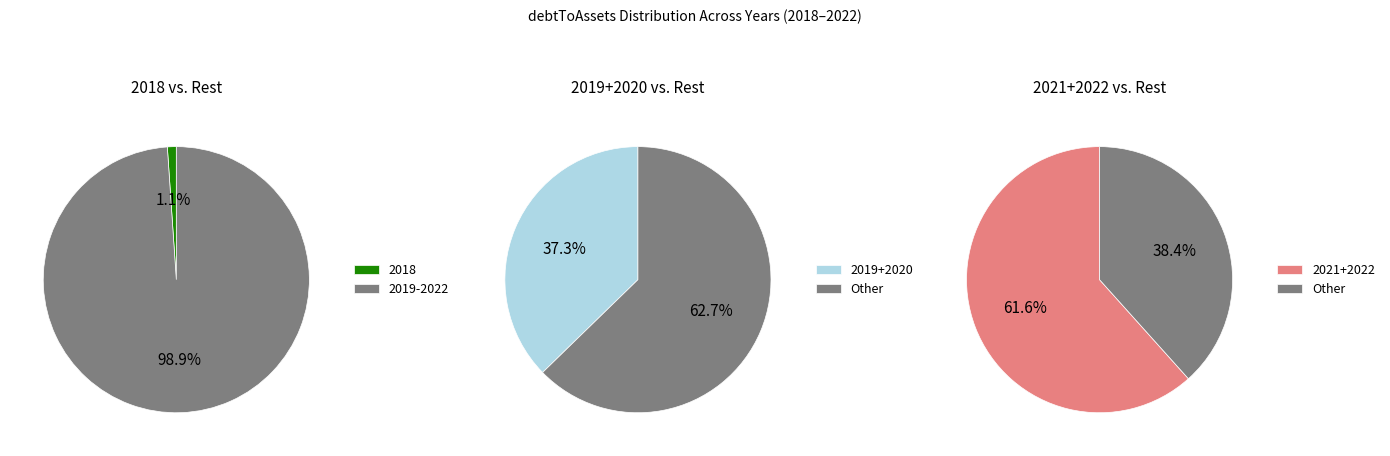

What percentage is the 2022 slice, to the nearest percent?

43%